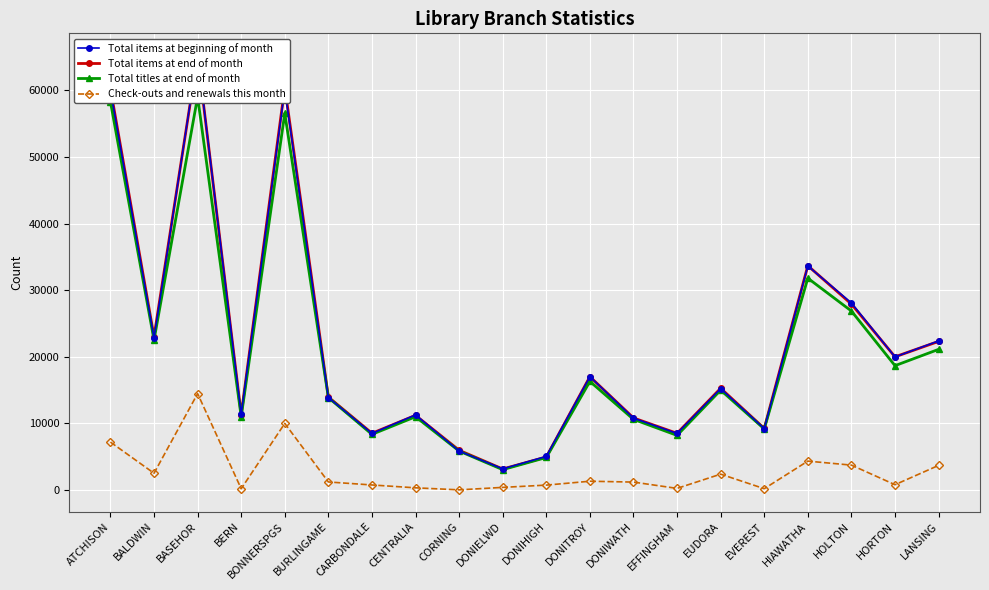

How many data points in Total items at end of month are above 15278?

9